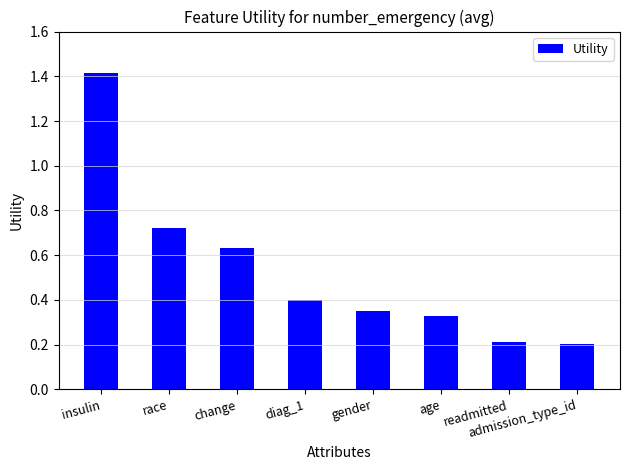

What is the sum of all values?

4.3